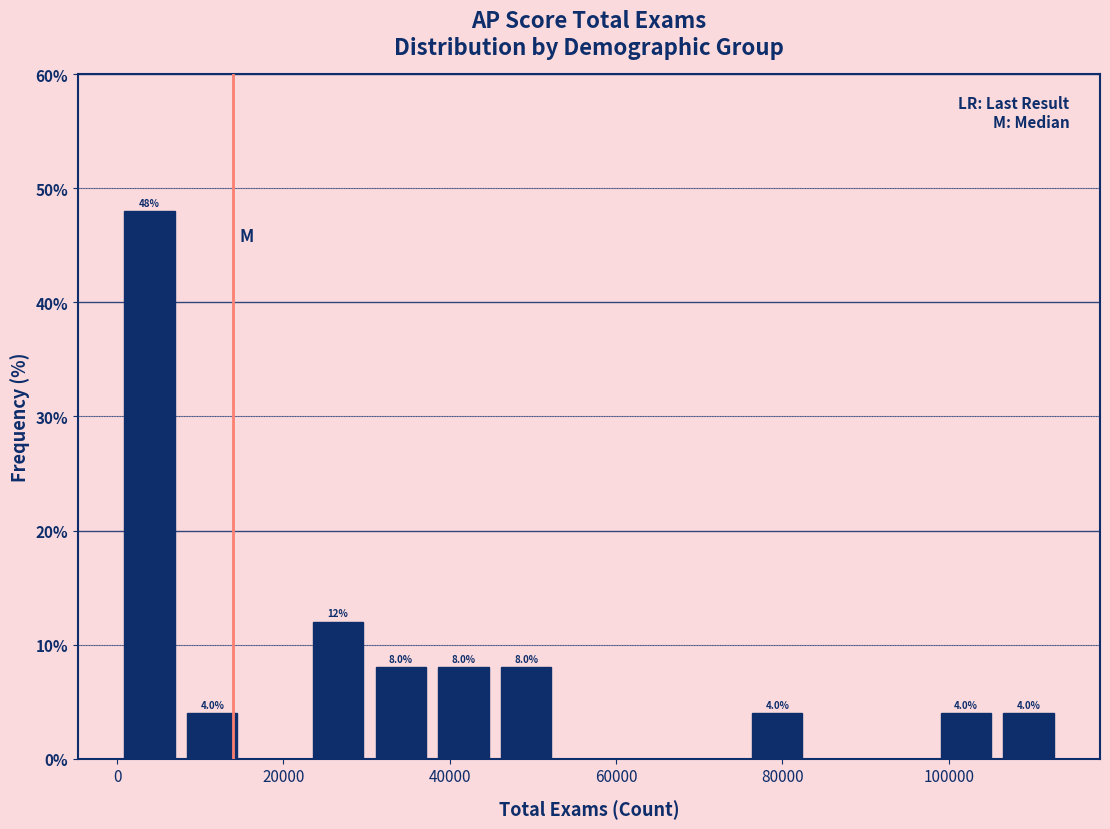

Around what value on the x-axis is the tallest bar? Give the approximate position of its centre, as read against the axis.

4000